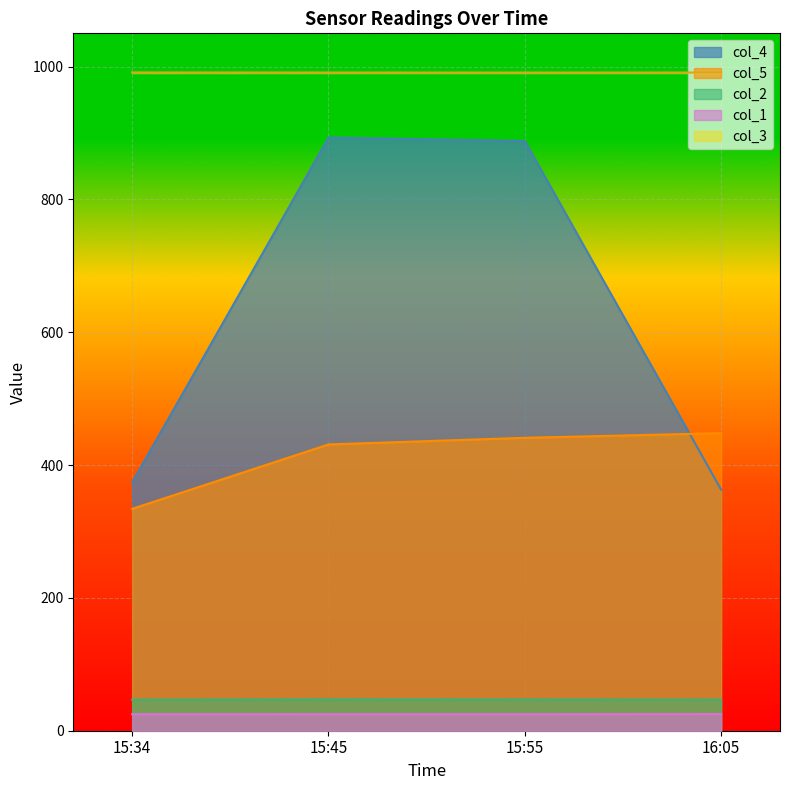

Reading left to right, list all the values displayed in this chart.

col_1: 24.9	24.9	24.9	25.0
col_2: 46.8	47.2	47.1	46.8
col_3: 991.1	991.0	991.0	991.0
col_4: 374.0	893.0	888.0	363.0
col_5: 334.0	431.0	441.0	448.0